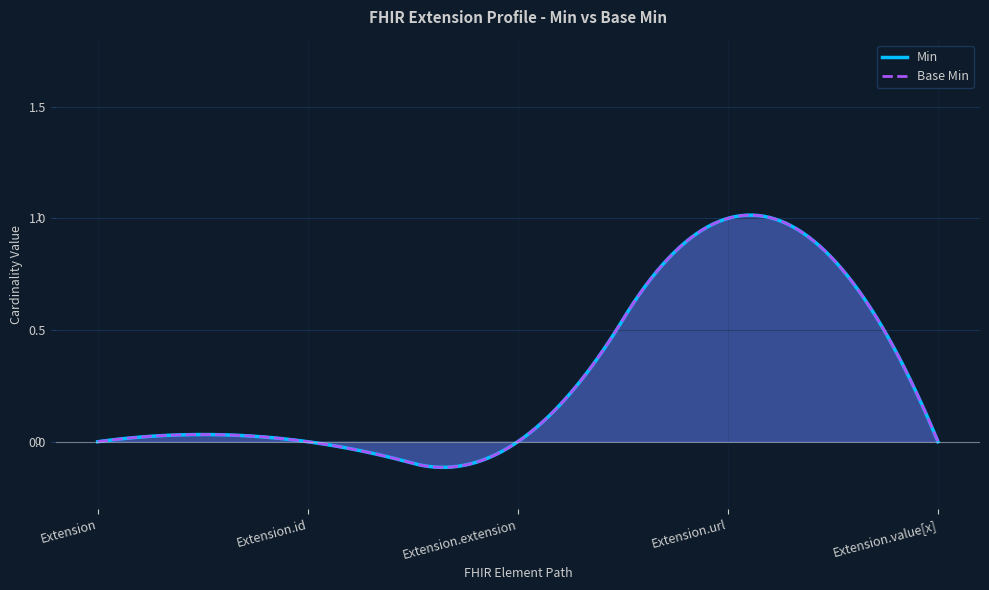

What are all the series names shown in the legend?

Min, Base Min